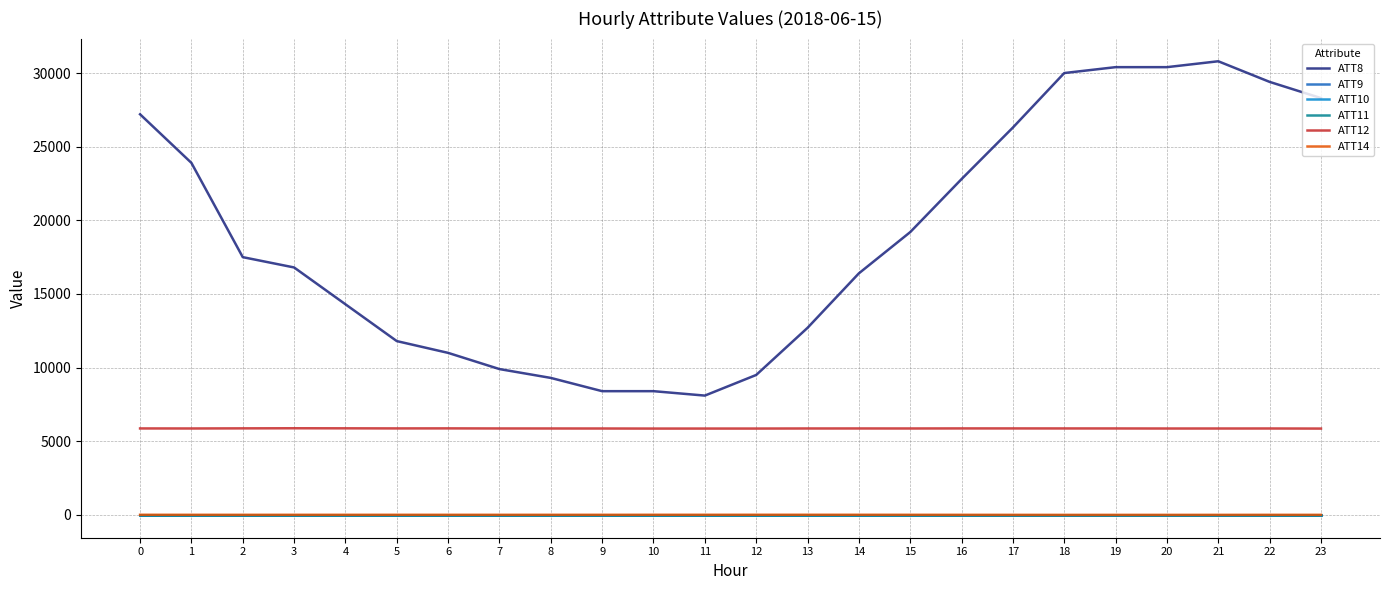

Is the value of ATT8 at 9 greater than the value of ATT9 at 6?

Yes